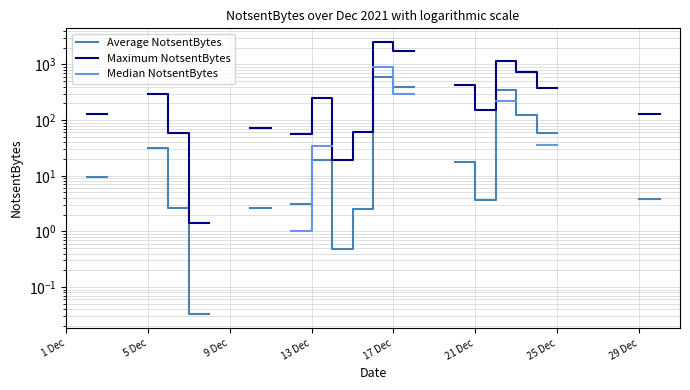

Which series changed the most between 13 and 19?

Maximum NotsentBytes